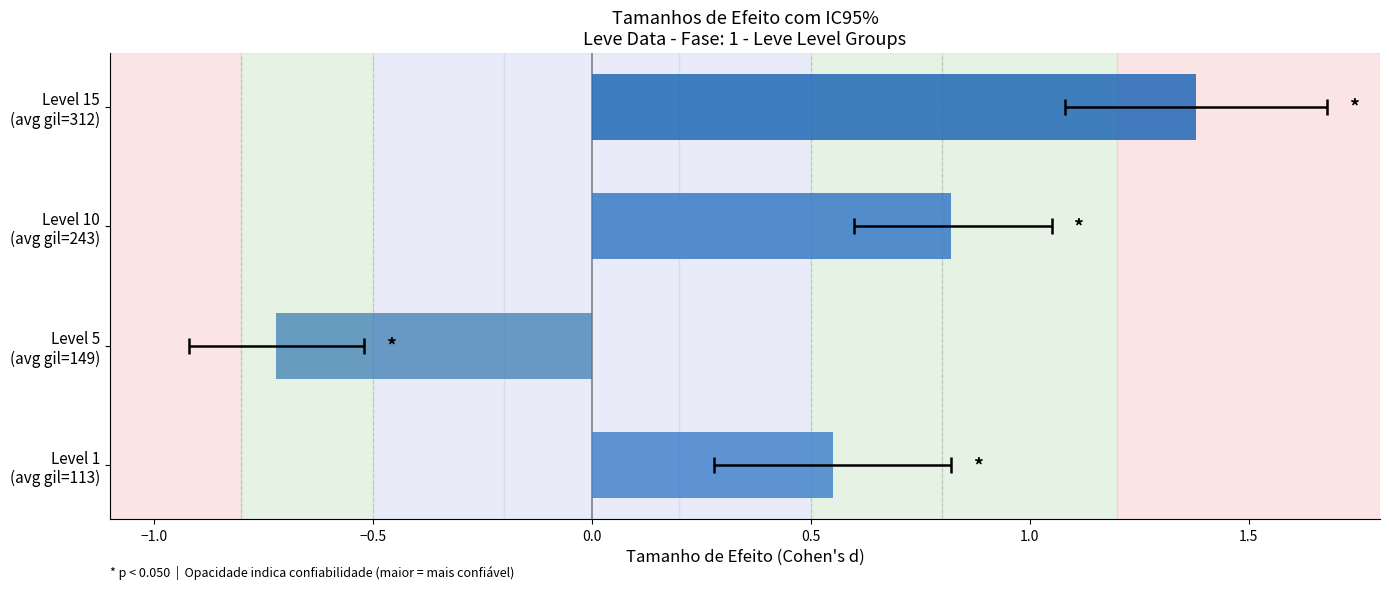

Reading right to left, extract all data points from this chart.

1.4	0.8	-0.7	0.6